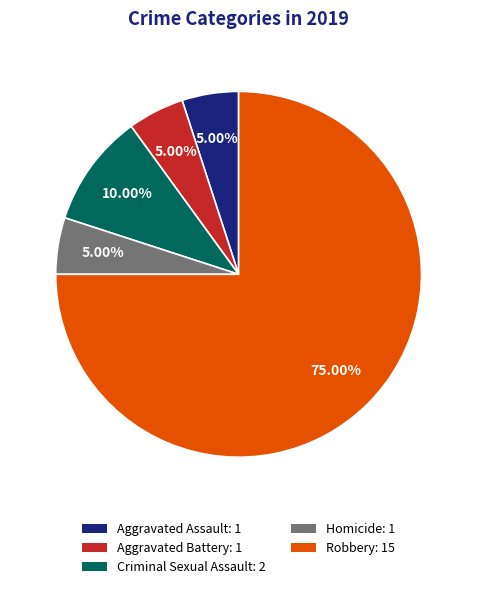

What portion of the pie excludes Aggravated Assault?

95.0%